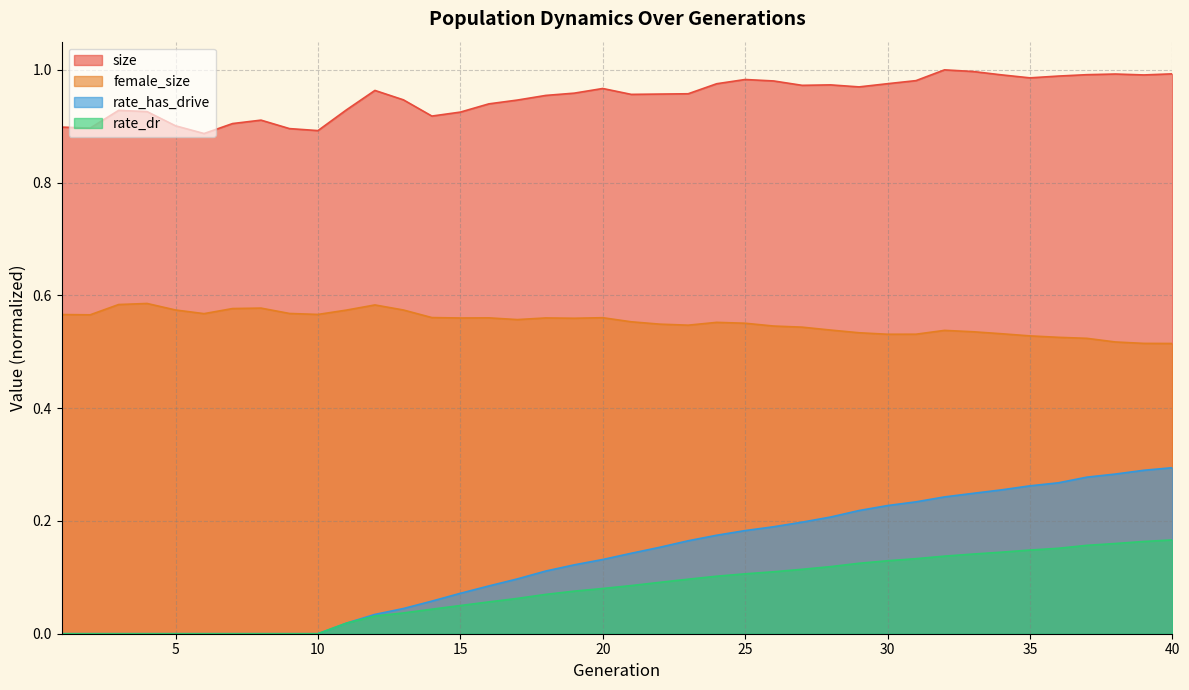

Rank the series by their maximum value, from lowest to highest.

rate_dr, rate_has_drive, female_size, size